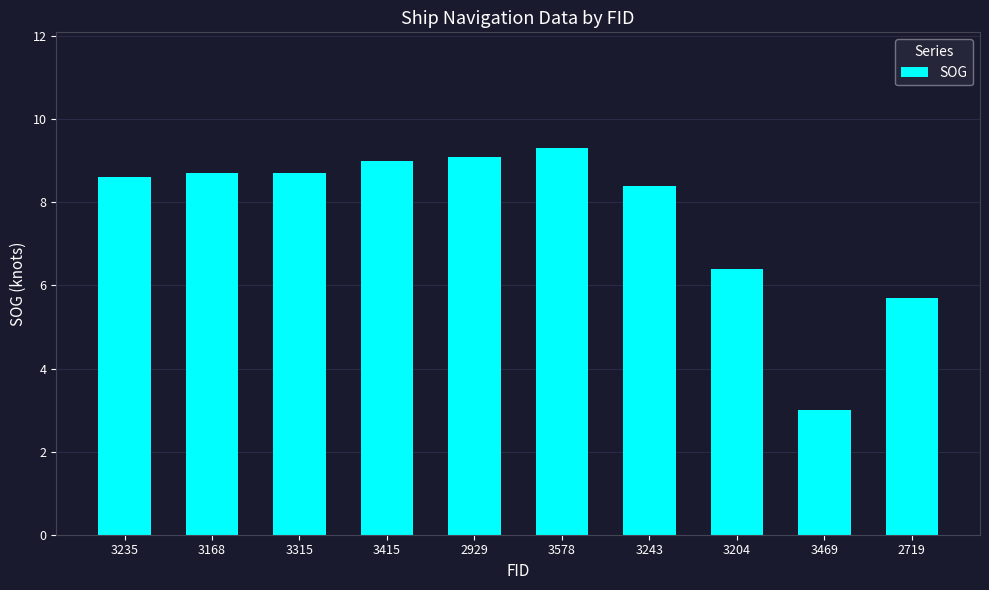

What is the ratio of the value at 3415 to the value at 3578?

1.0